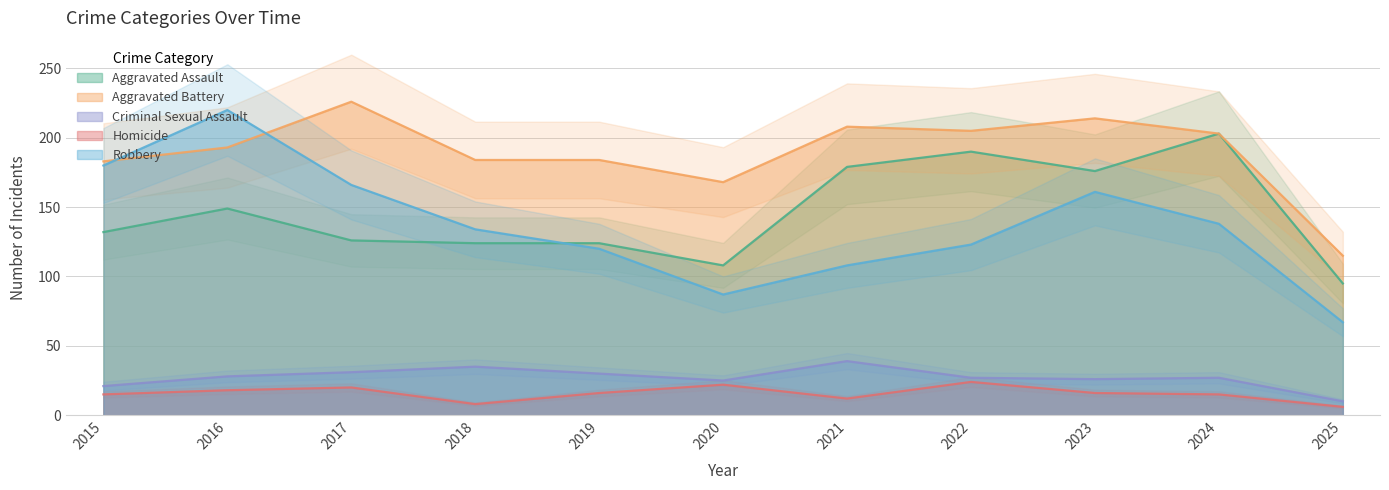

Is the value of Robbery at 2020 greater than the value of Homicide at 2023?

Yes